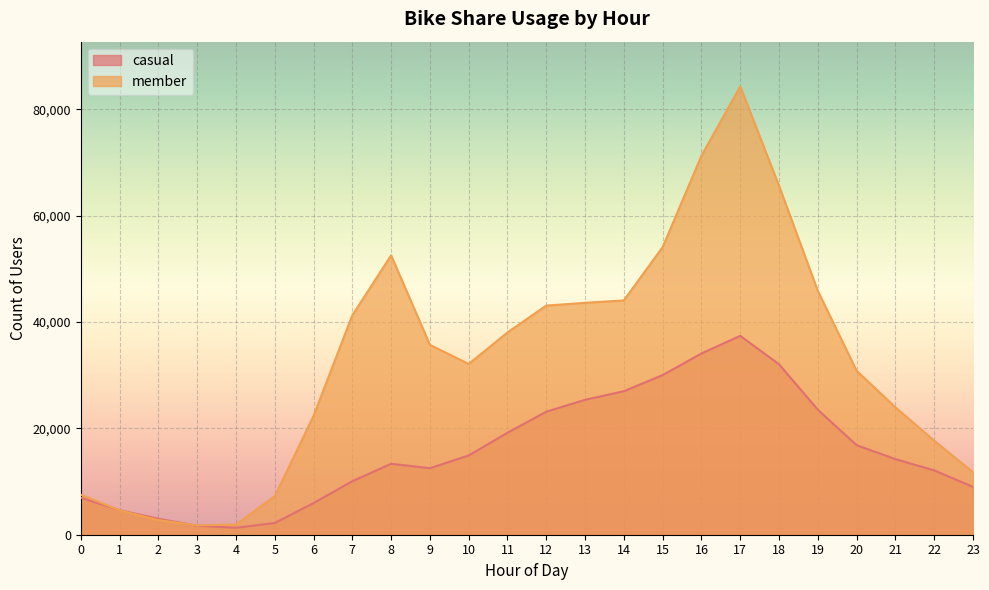

What is the greatest value displayed?

84275